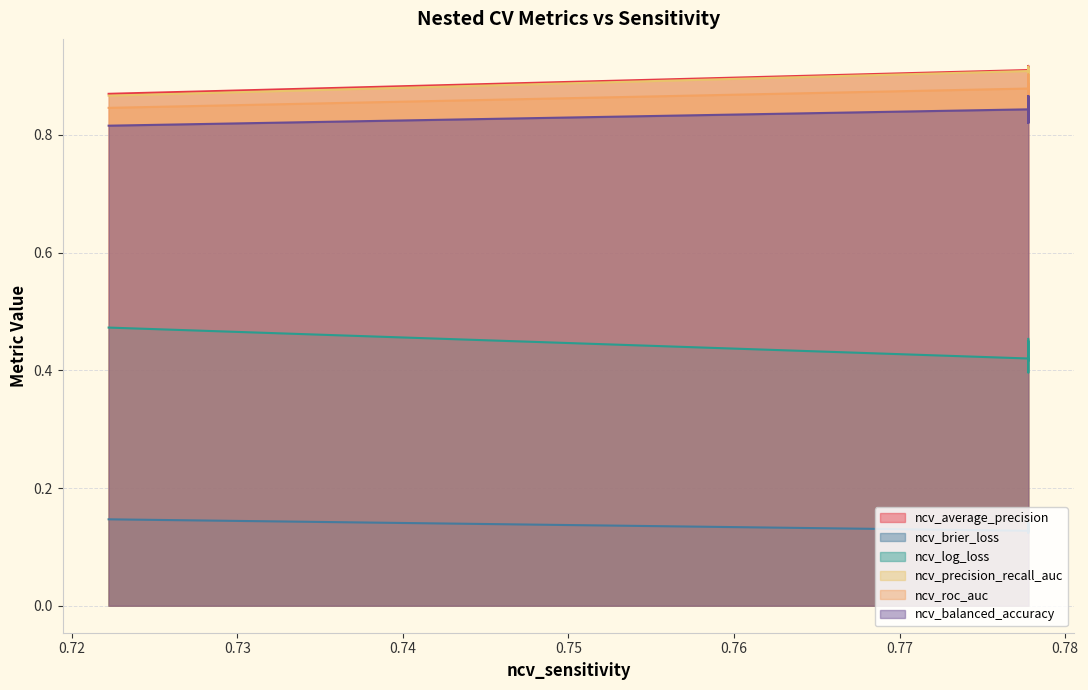

What is the difference between the highest and lowest values at outer-repetition3?

0.8